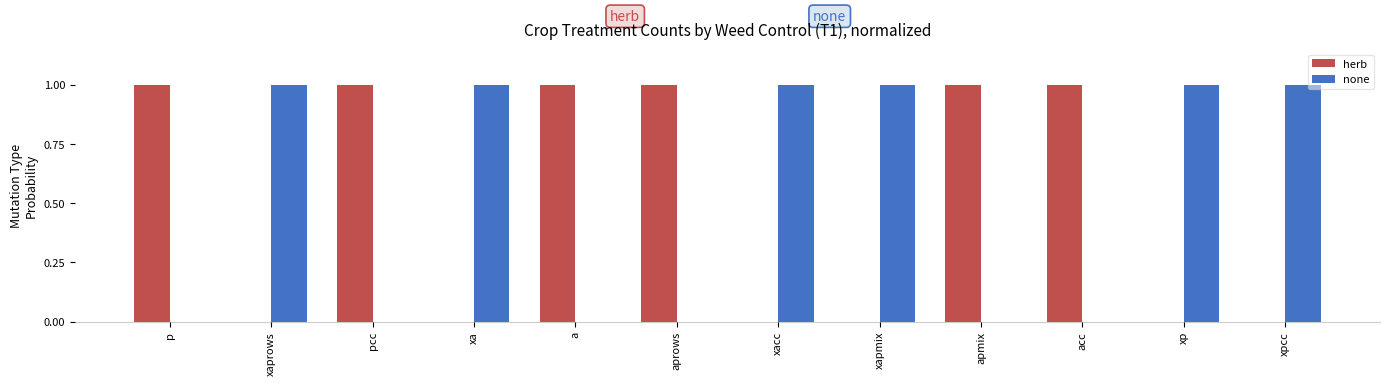

Reading left to right, what are all the values shown in this chart?

herb: 1	0	1	0	1	1	0	0	1	1	0	0
none: 0	1	0	1	0	0	1	1	0	0	1	1